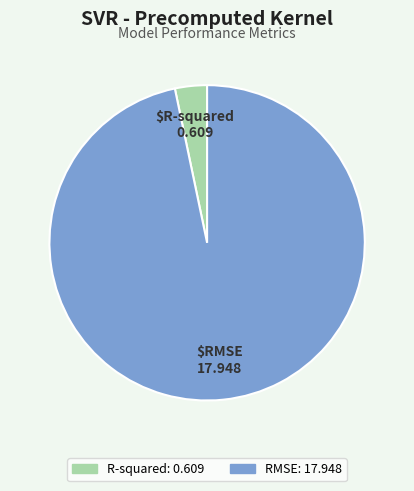

Which has a higher value, RMSE or R-squared?

RMSE